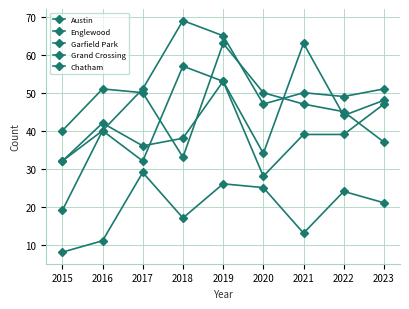

At which category does Austin reach its first local valley?

2017